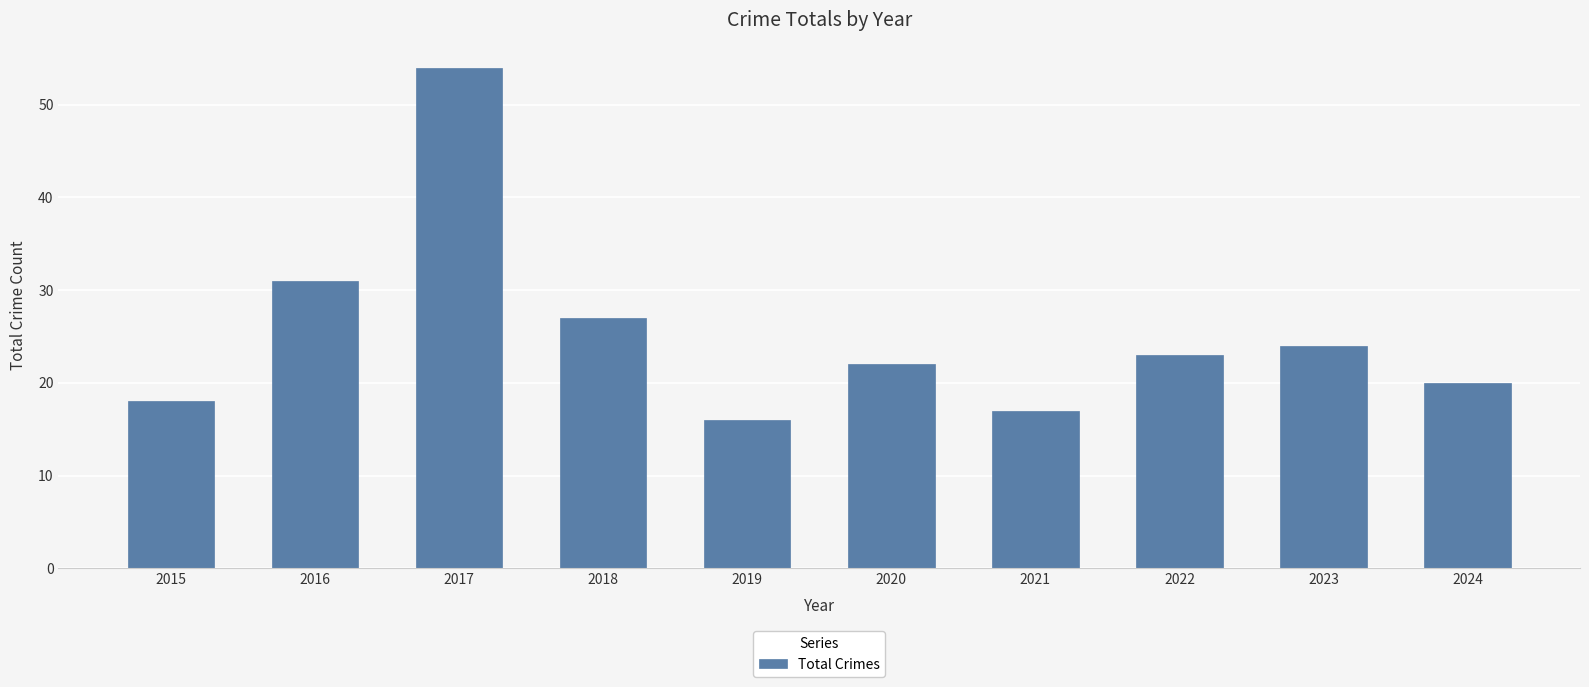

How many distinct data groups are displayed?

1